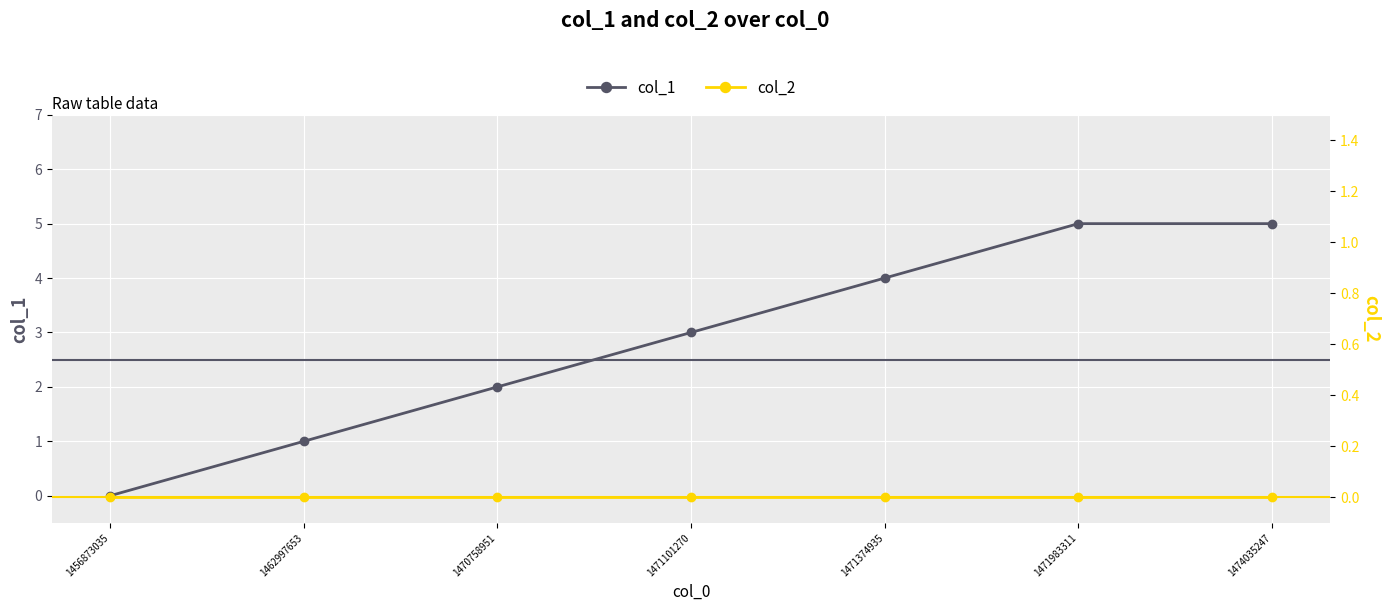

What are all the series names shown in the legend?

col_1, col_2